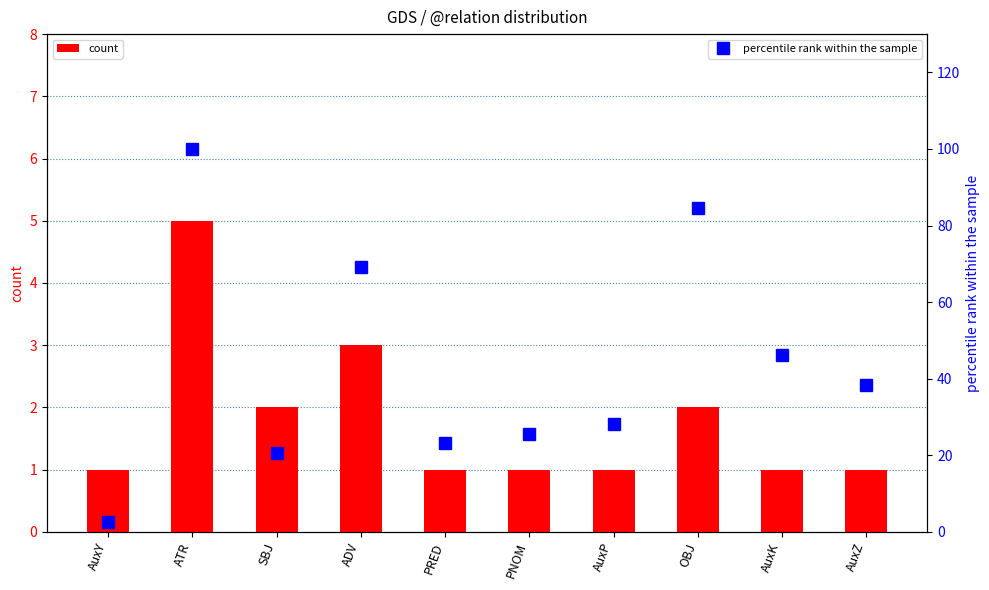

List the series in order of their peak value, highest first.

percentile rank within the sample, count